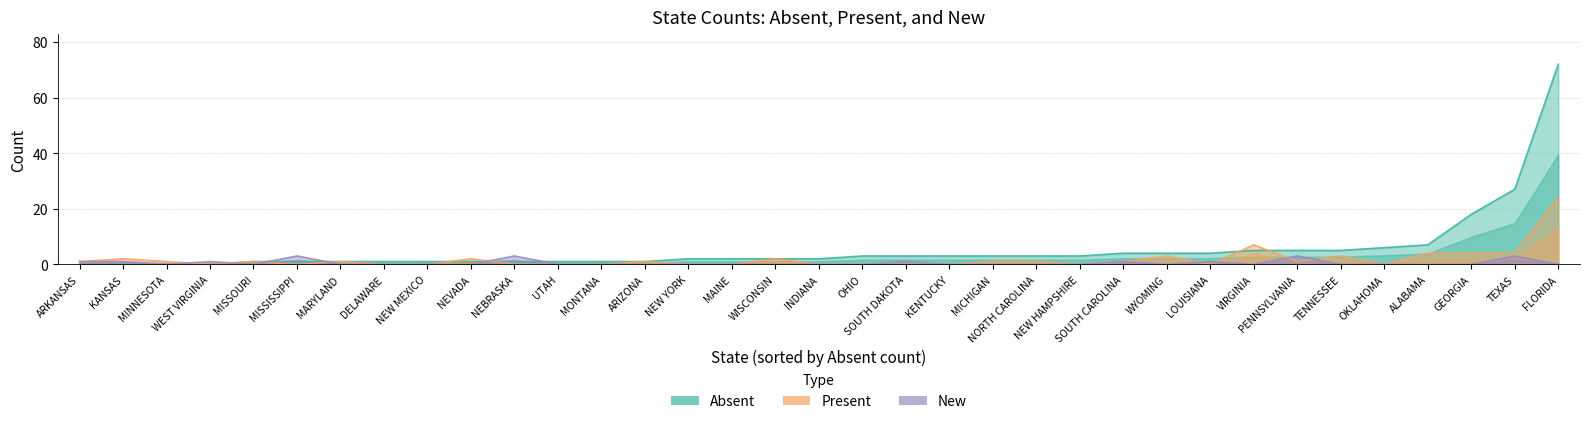

How many interior local valleys does the Present series have?

6